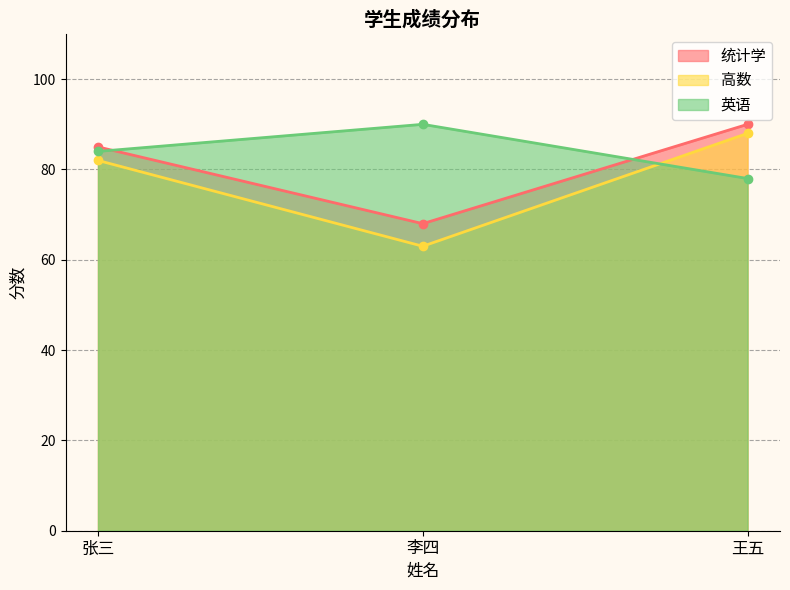

What position from the right is 张三?

3